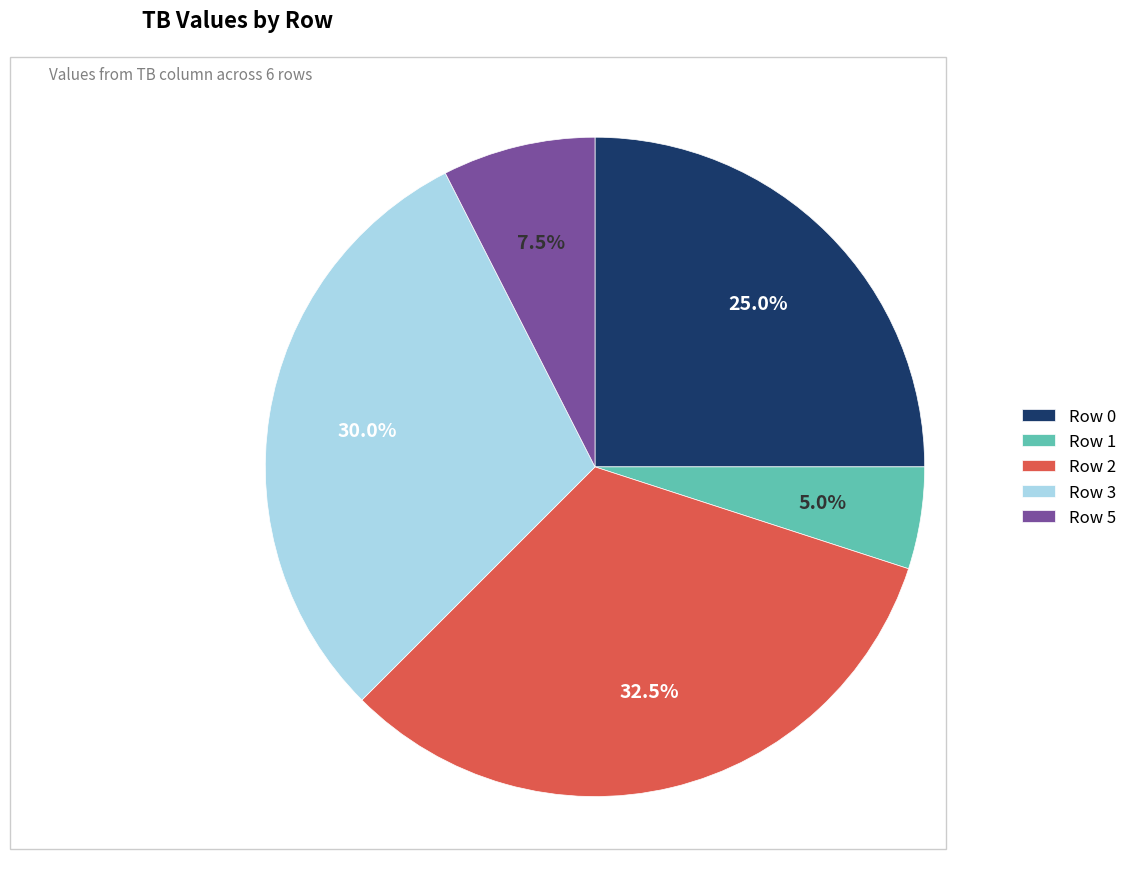

Which category has the biggest portion of the pie?

Row 2